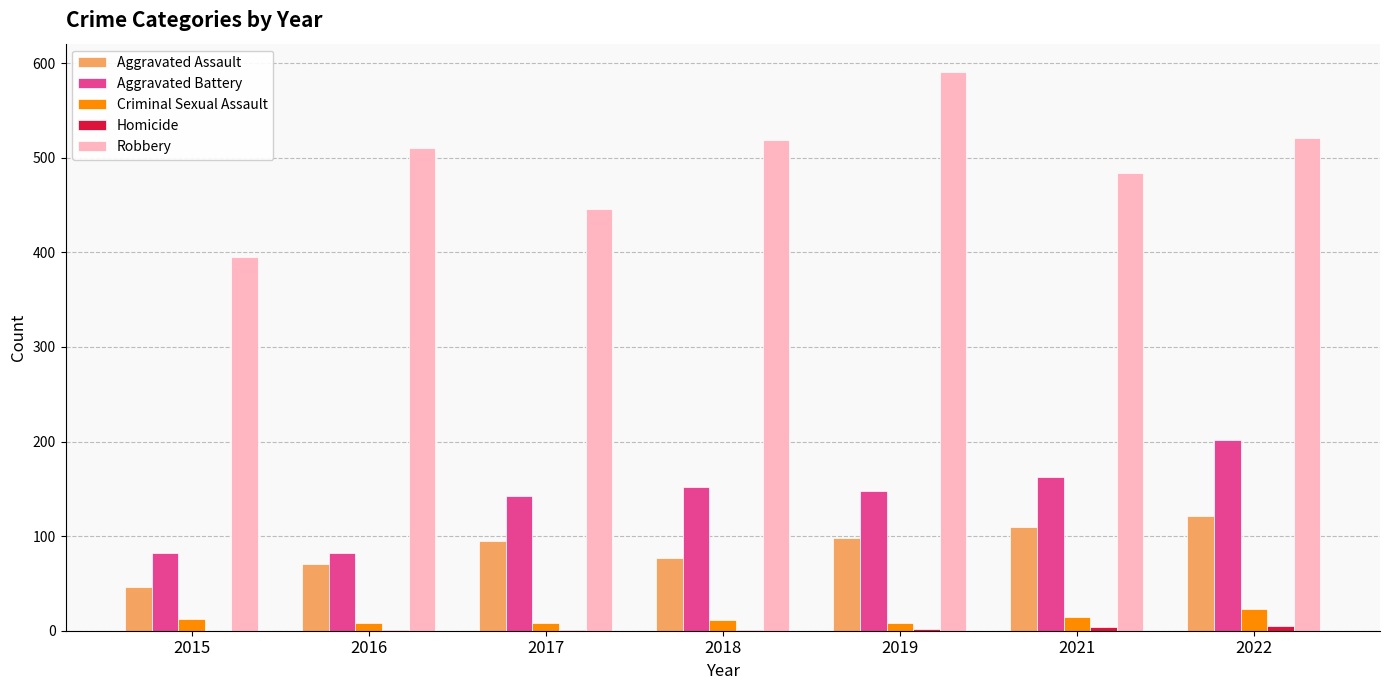

Are the bars horizontal?

No